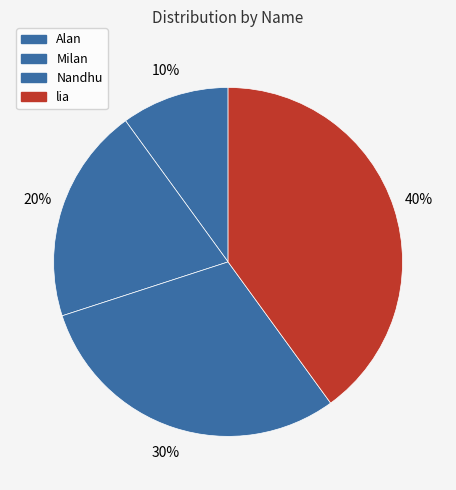

Which slice is the largest?

lia